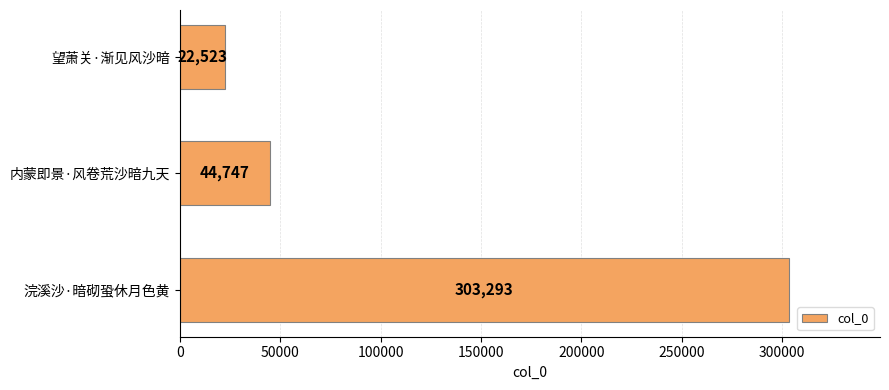

At which label is the value closest to 162908?

内蒙即景·风卷荒沙暗九天